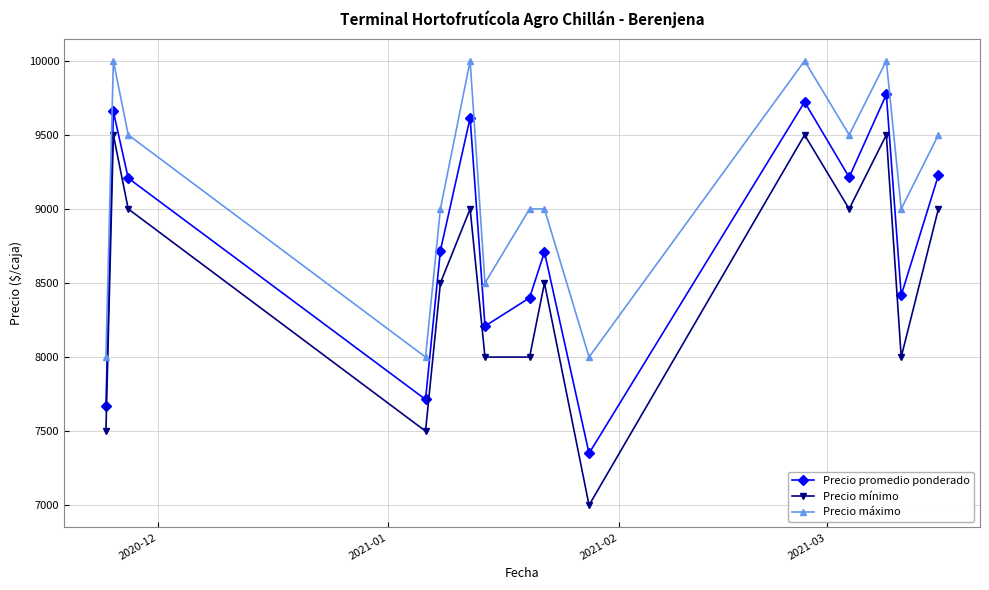

Rank the series by their average value, from highest to lowest.

Precio máximo, Precio promedio ponderado, Precio mínimo